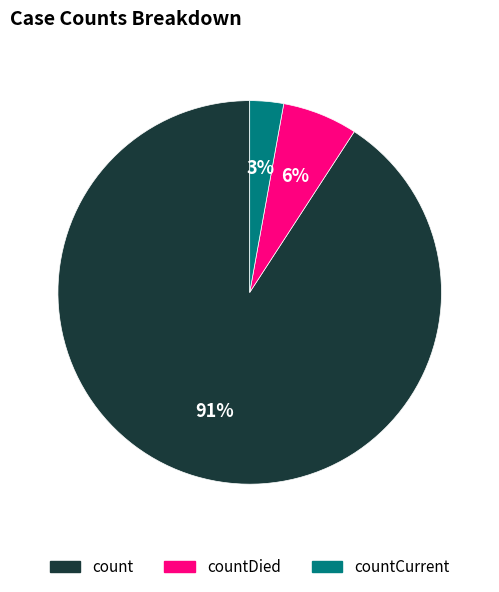

To the nearest percent, what is the average slice percentage?

33%